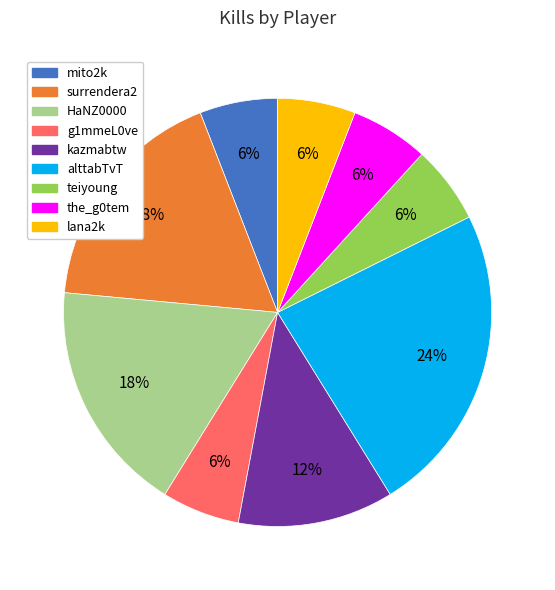

Do mito2k and g1mmeL0ve together represent more than half of the pie?

No